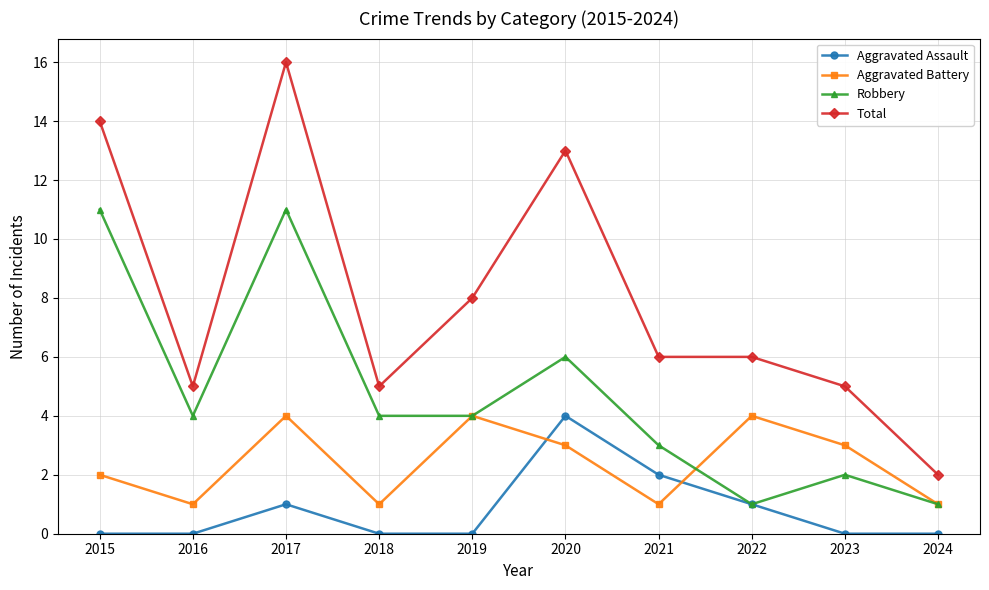

Where is the first local minimum for Robbery?

2016